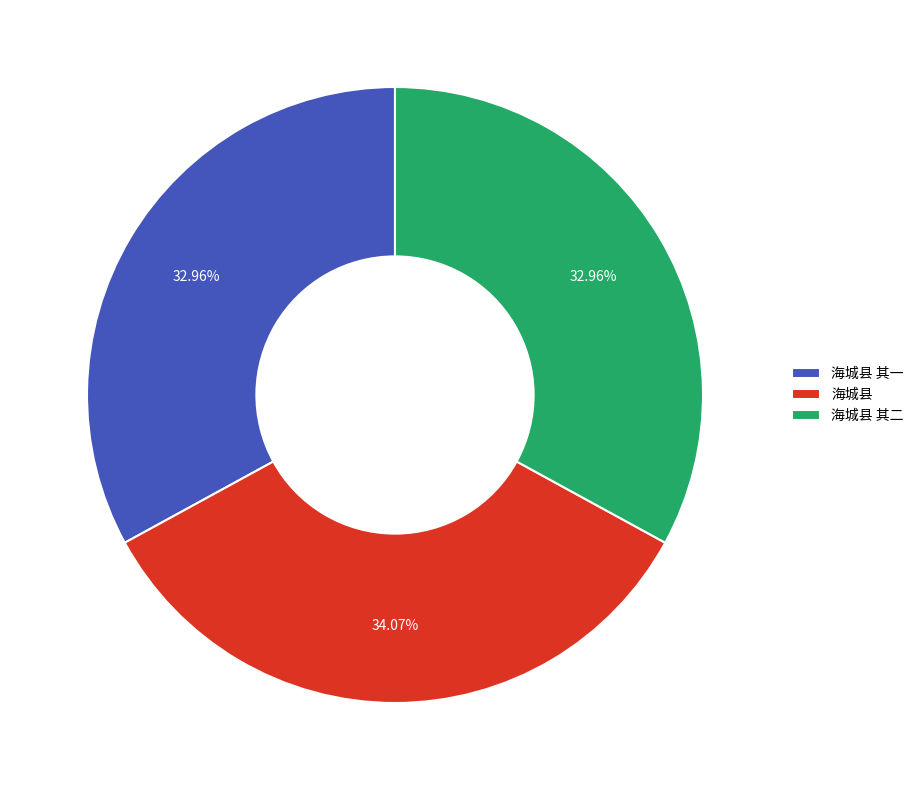

What is the largest slice in the pie chart?

海城县